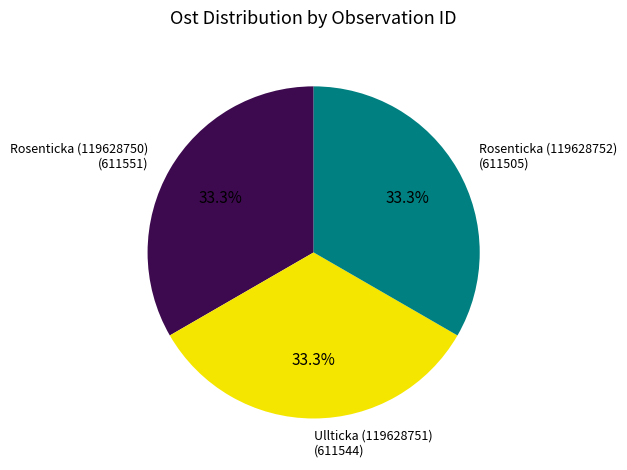

Does any single category account for the majority?

No